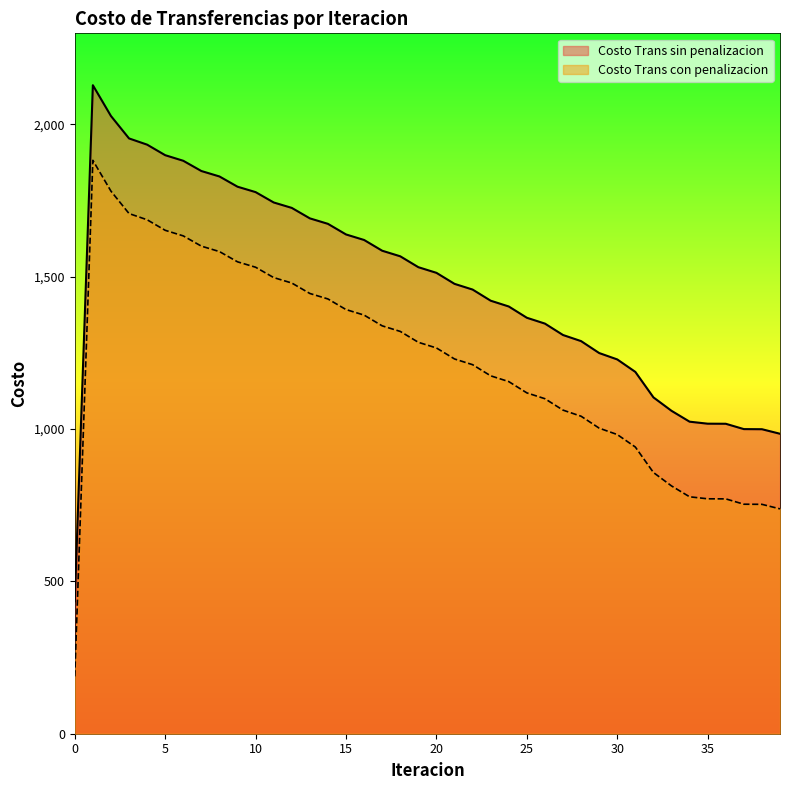

What is the value of the Costo Trans con penalizacion point at the 17th from the left?

1373.9